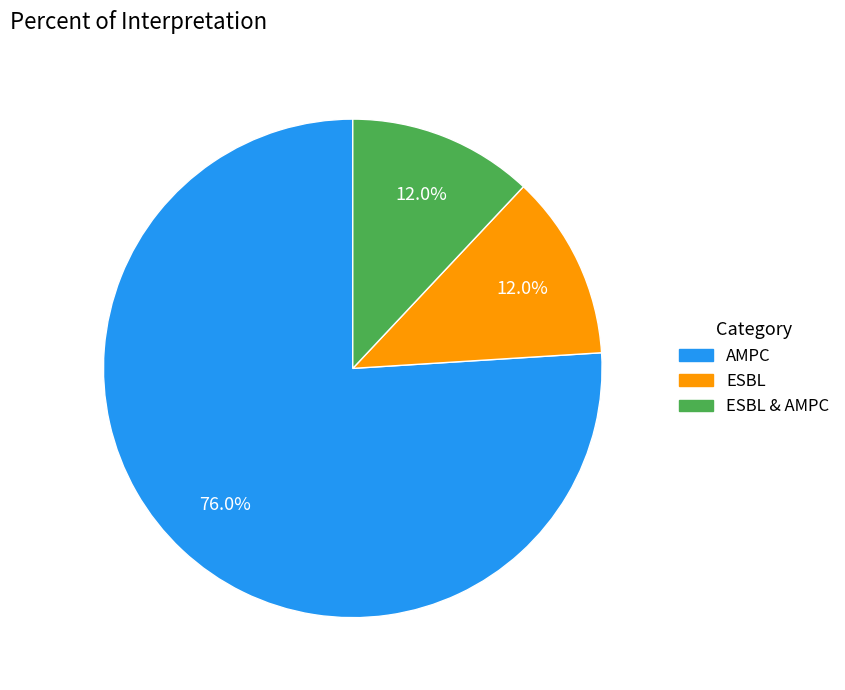

Does any single category account for the majority?

Yes